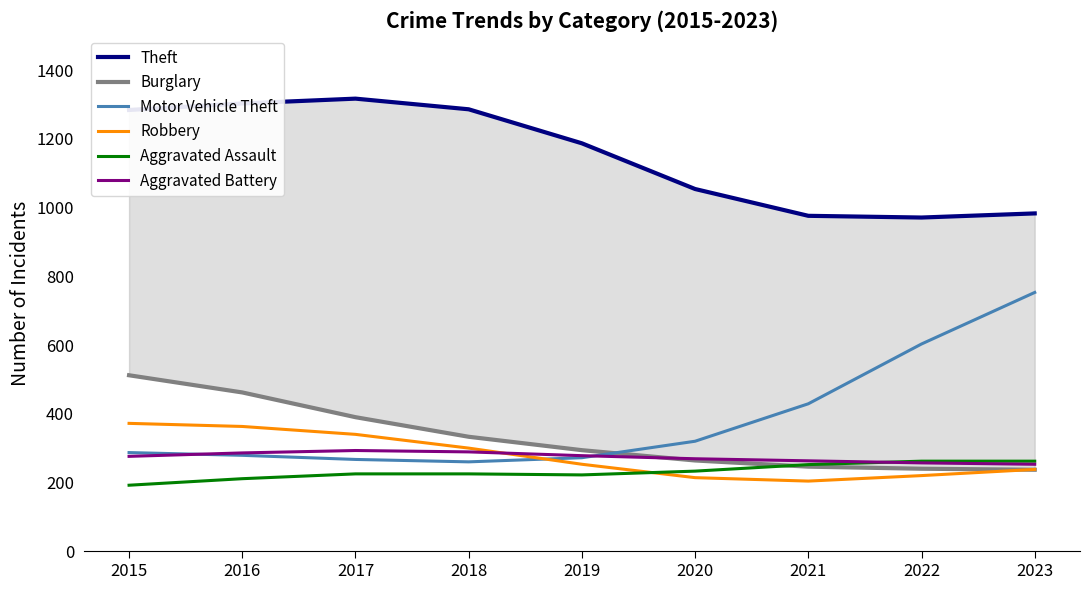

What is the total value across all series at 2022?

2553